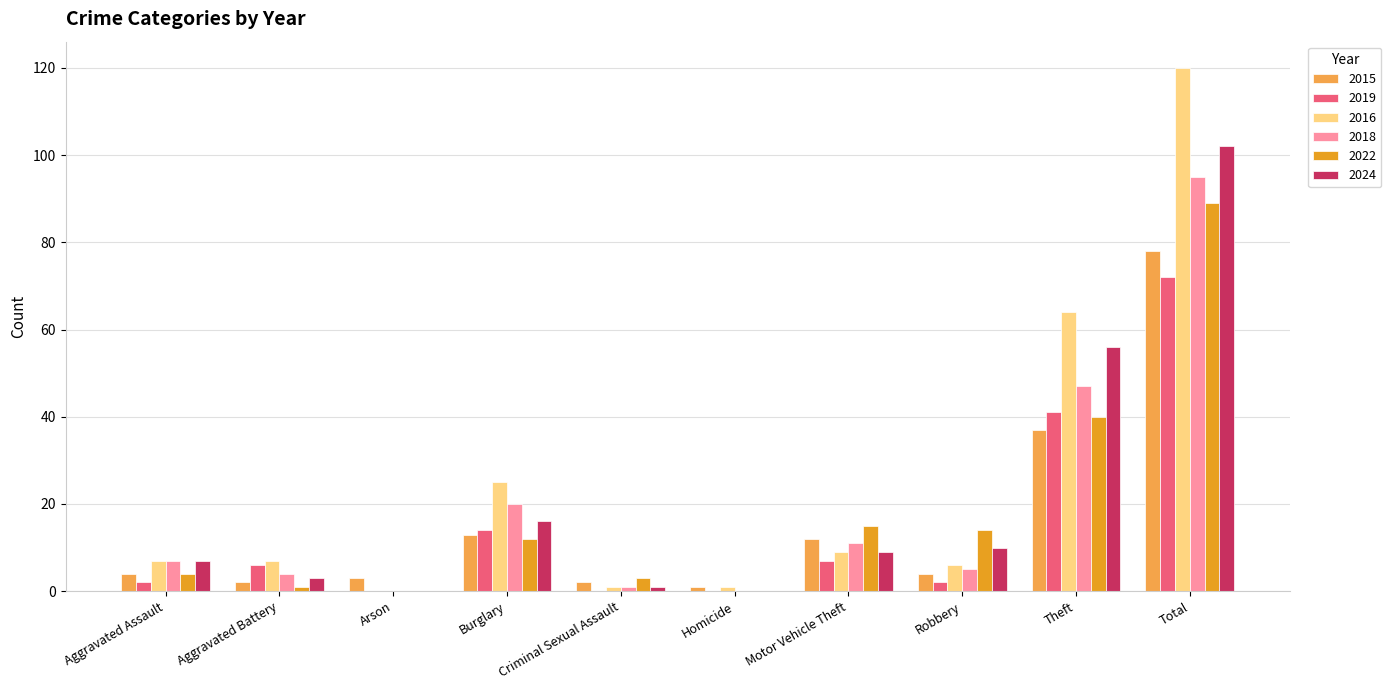

The 2016 series shows 12 at Aggravated Assault. True or false?

False